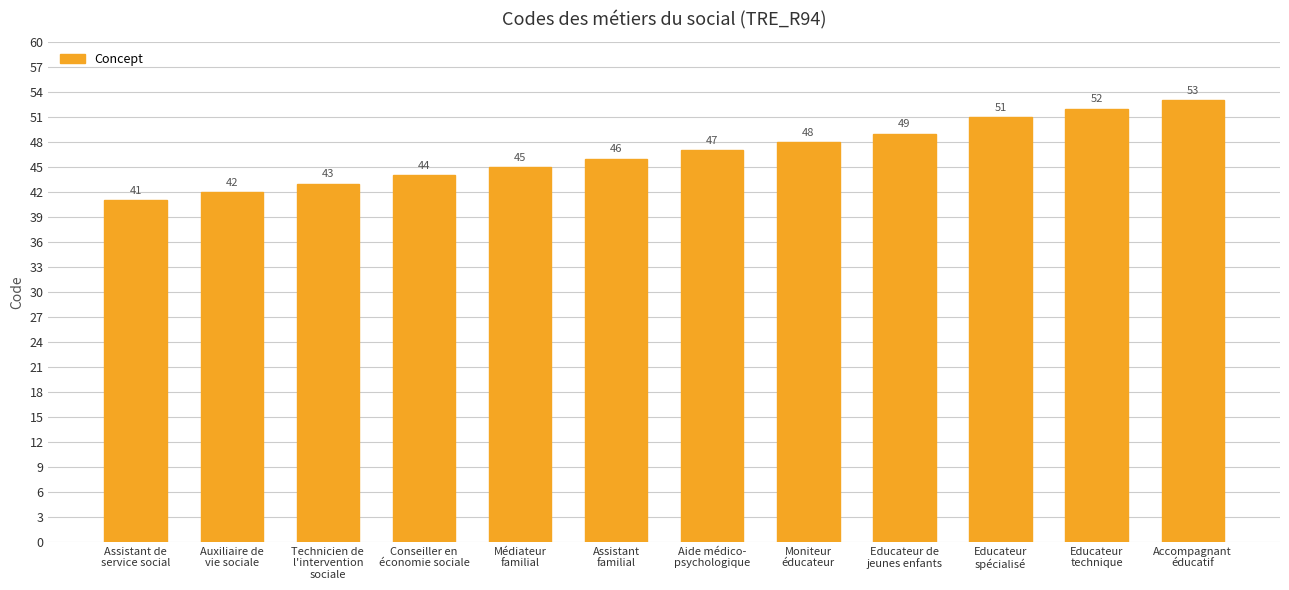

The value at Conseiller en
économie sociale is 29. True or false?

False